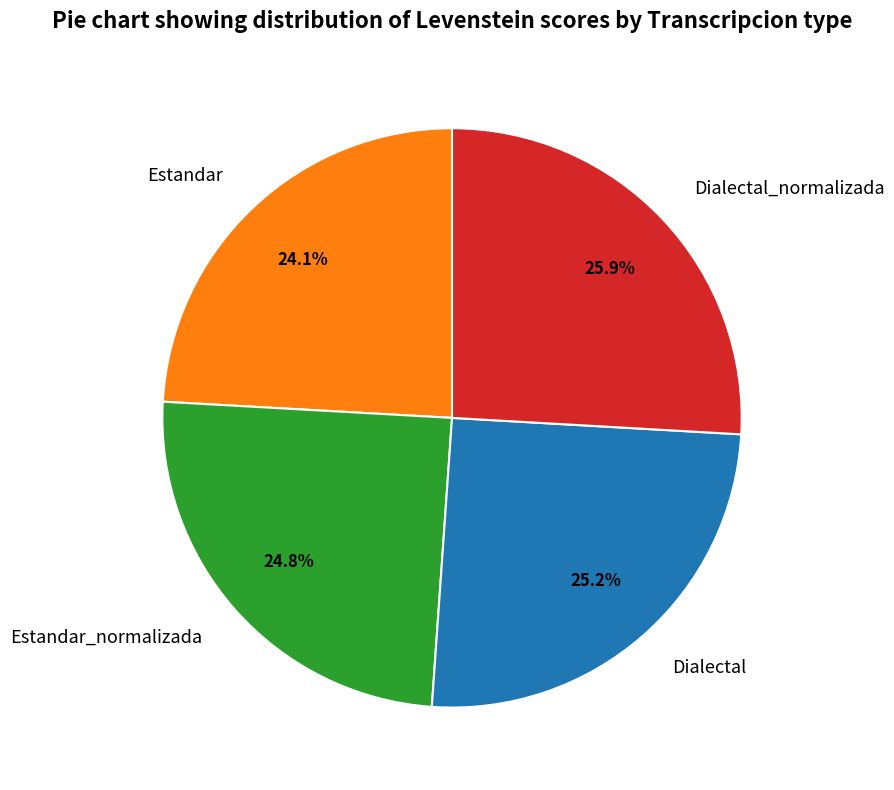

Is there a majority slice in this chart?

No